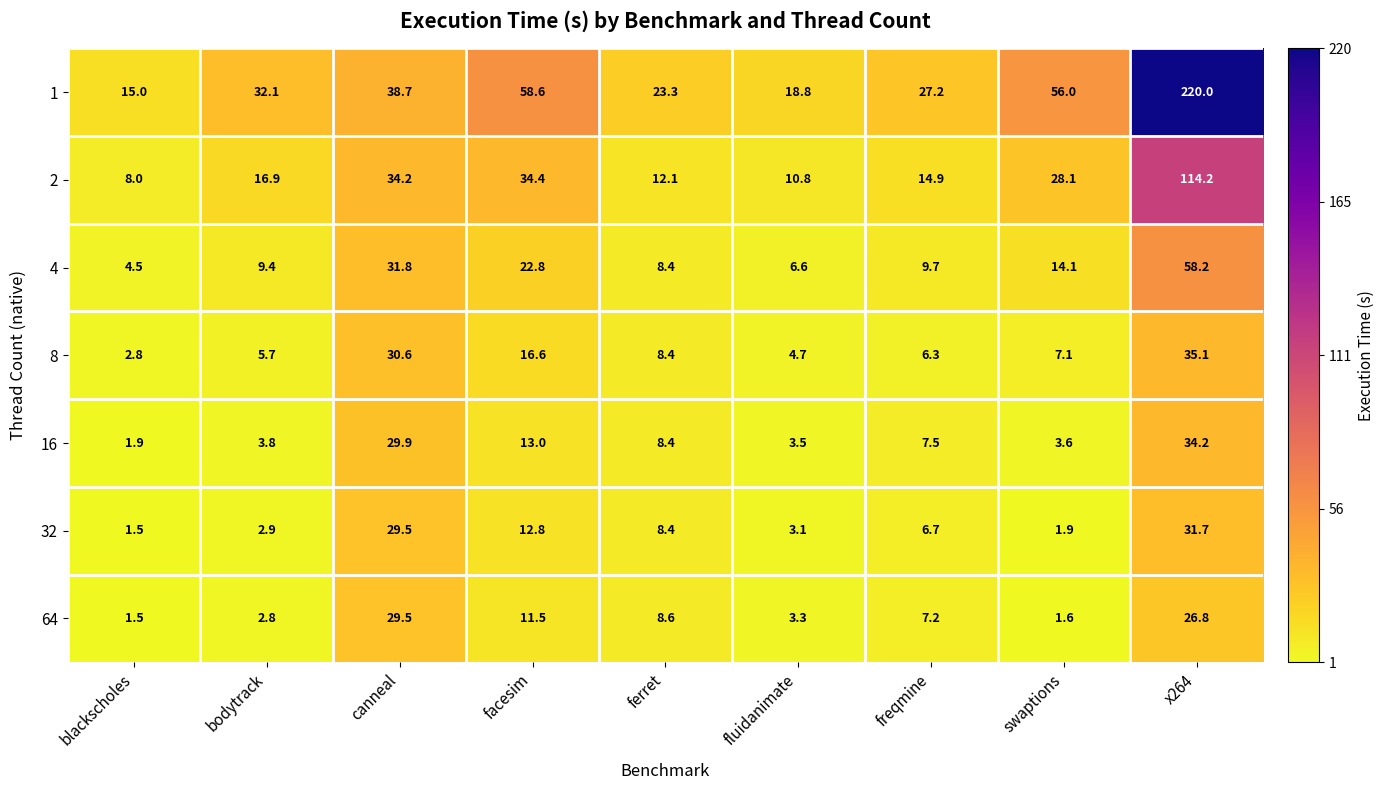

What is the sum of all 16 values?

105.8